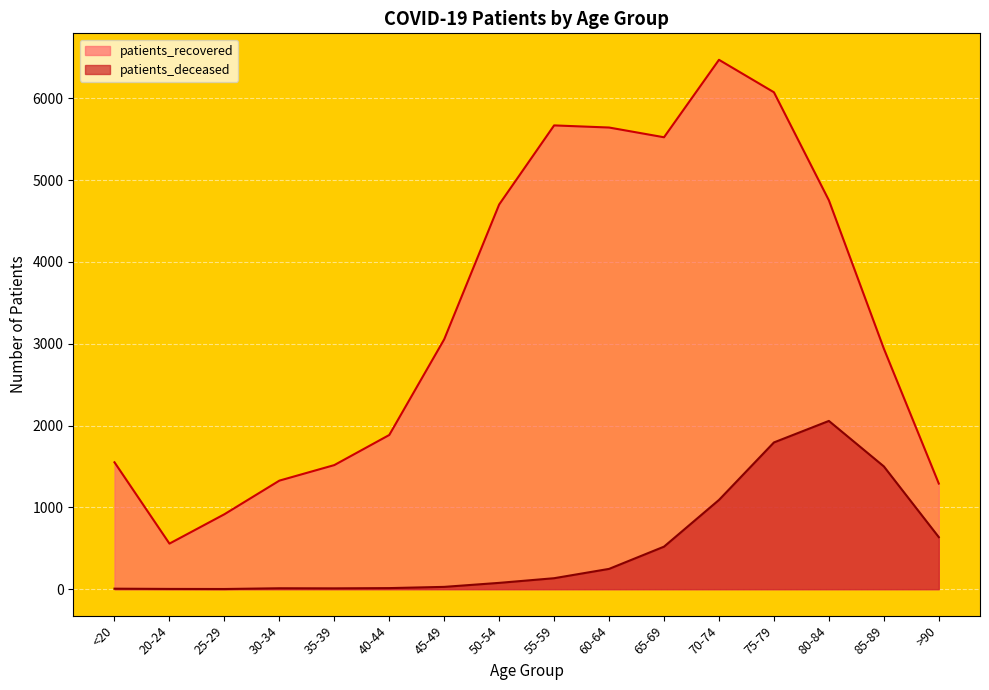

Reading left to right, list all the values displayed in this chart.

patients_recovered: <20=1551	20-24=557	25-29=916	30-34=1327	35-39=1517	40-44=1885	45-49=3055	50-54=4703	55-59=5670	60-64=5644	65-69=5525	70-74=6472	75-79=6075	80-84=4754	85-89=2941	>90=1291
patients_deceased: <20=6	20-24=3	25-29=2	30-34=11	35-39=10	40-44=13	45-49=28	50-54=77	55-59=134	60-64=248	65-69=520	70-74=1091	75-79=1794	80-84=2057	85-89=1501	>90=636